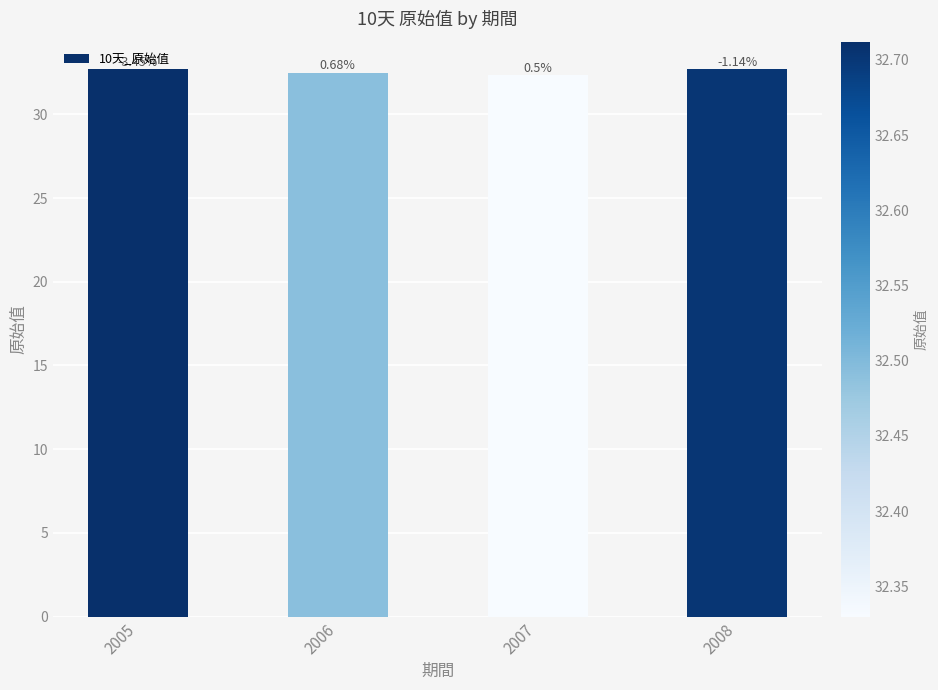

Which category has the highest value across all series?

2005